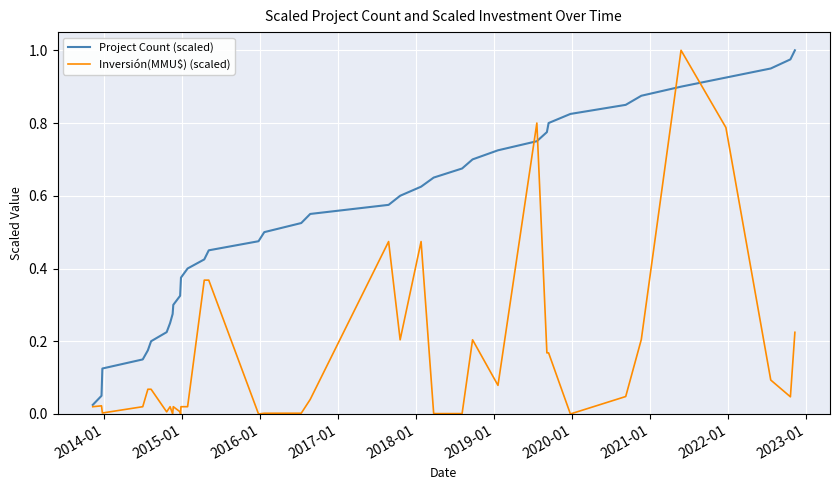

Rank the series by their average value, from lowest to highest.

Inversión(MMU$) (scaled), Project Count (scaled)